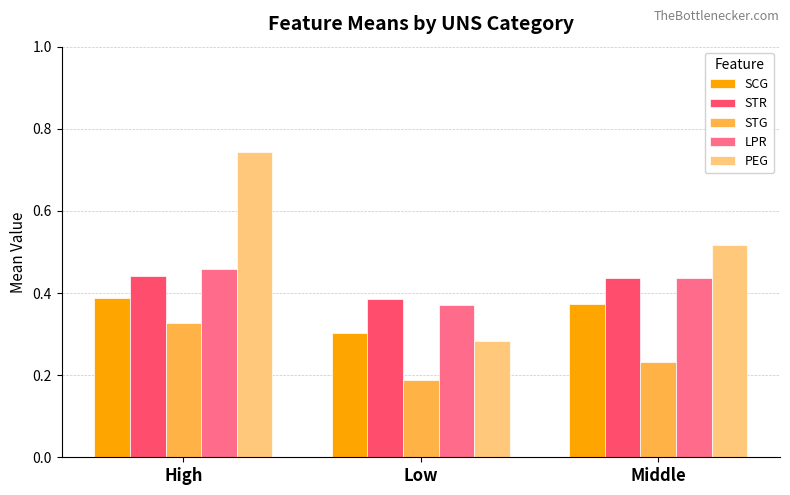

At which label is SCG closest to 0?

Low